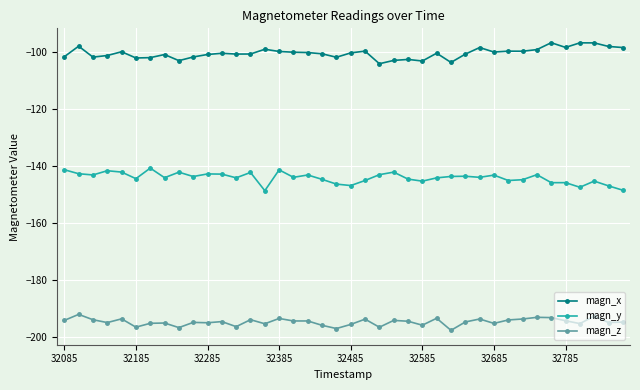

What is the value of the magn_y point at the 38th from the left?

-145.4